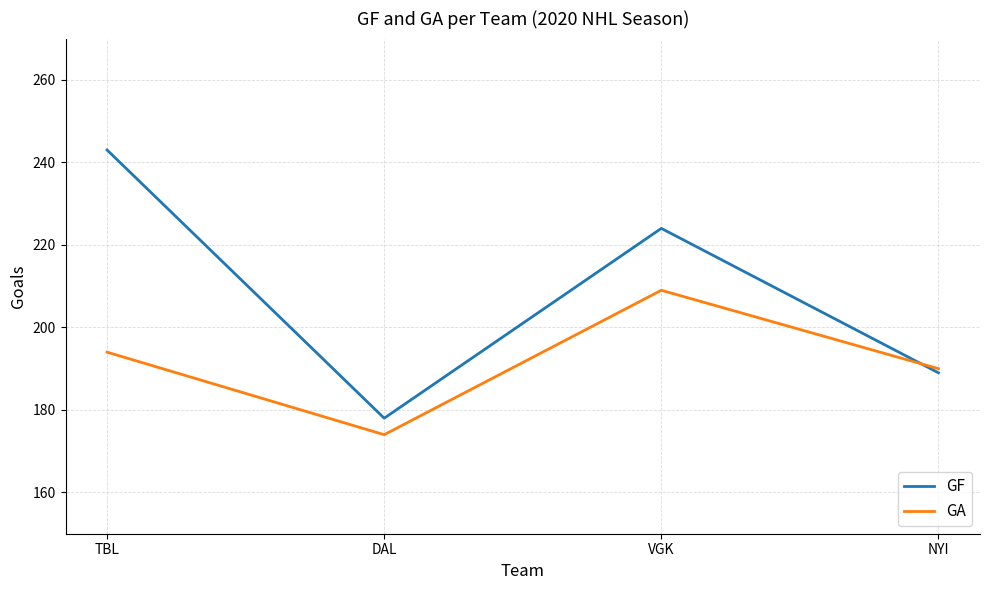

In GA, how many points are higher than both neighbors (excluding endpoints)?

1